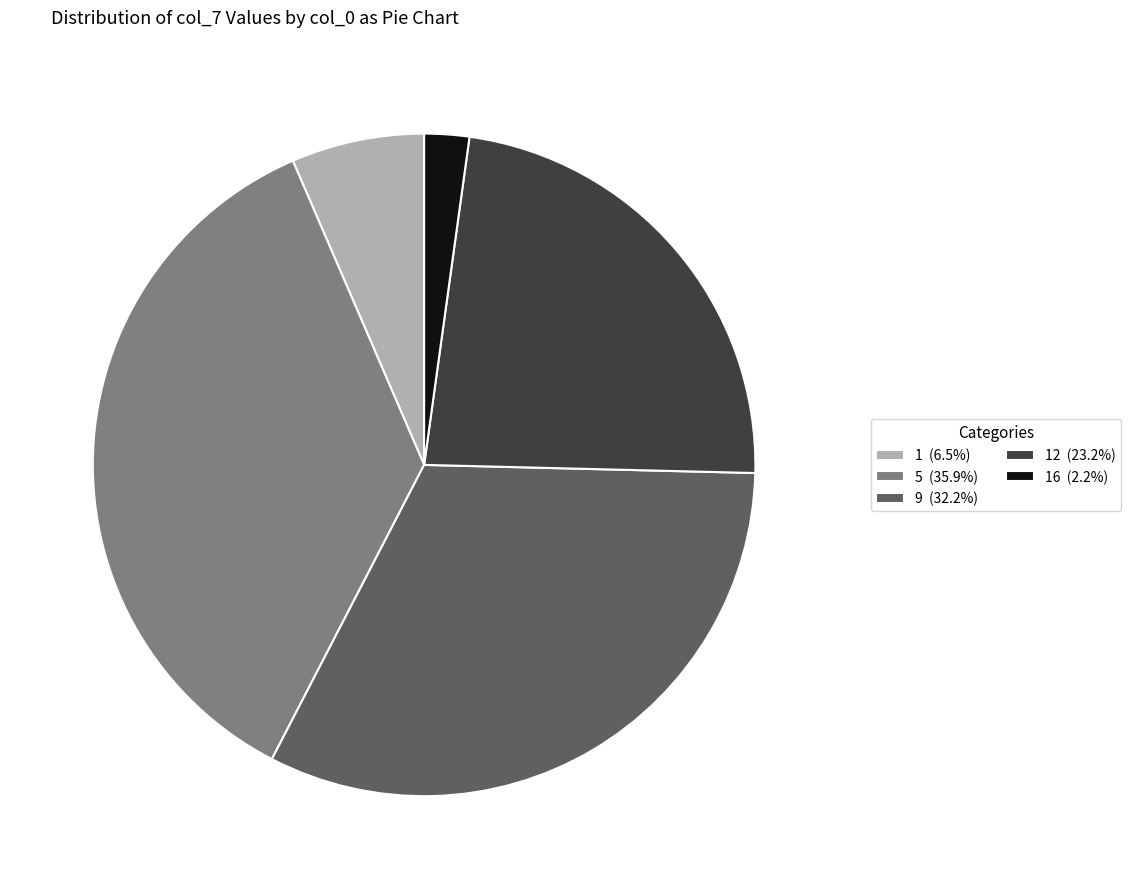

What is the ratio of the value at 5 (35.9%) to the value at 9 (32.2%)?

1.1